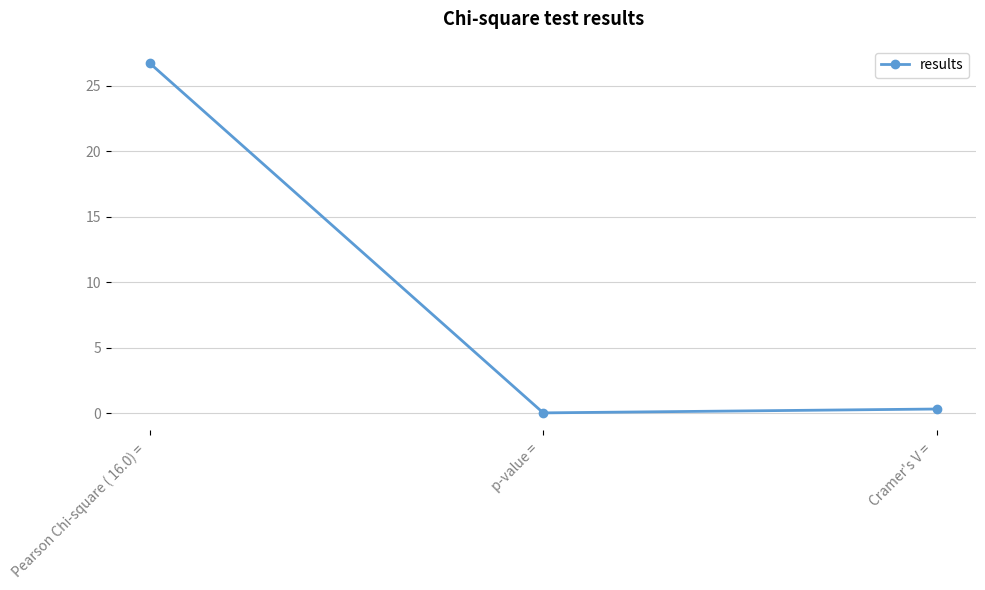

How many series are shown in this chart?

1